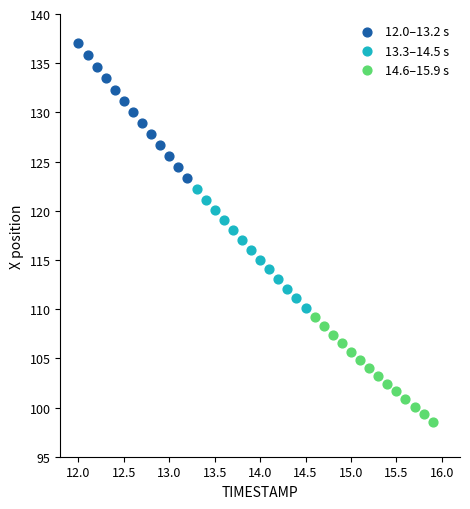

Which series reaches the maximum Y coordinate?

12.0–13.2 s